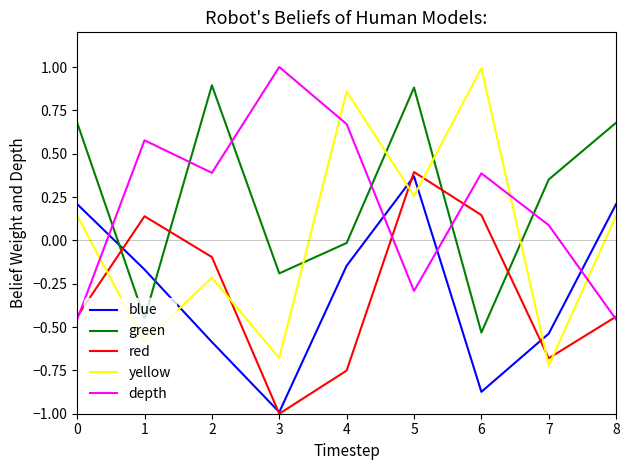

What is the spread (max minus min) of values at 4?

1.6